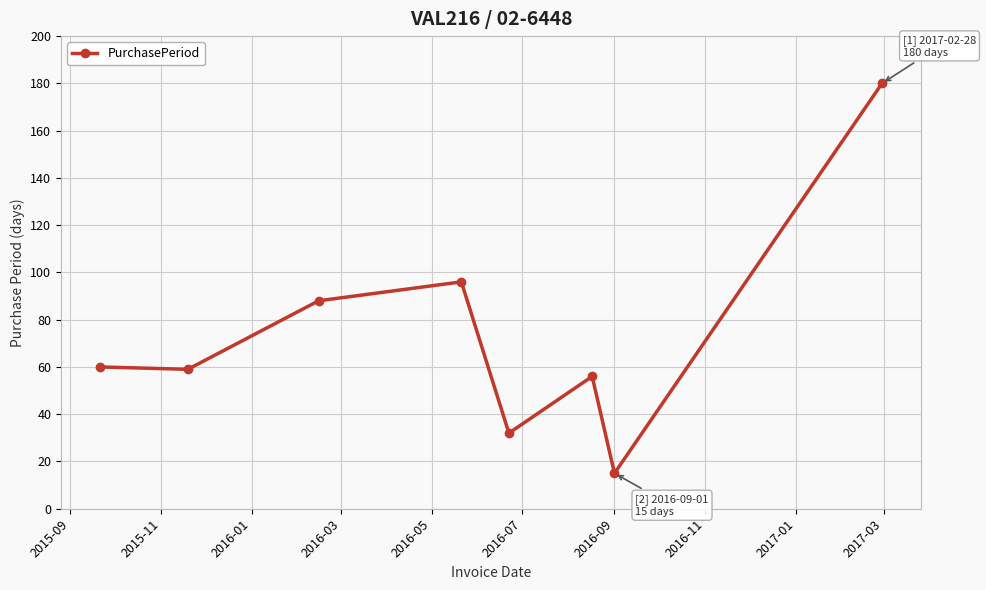

Does the chart have visible grid lines?

Yes